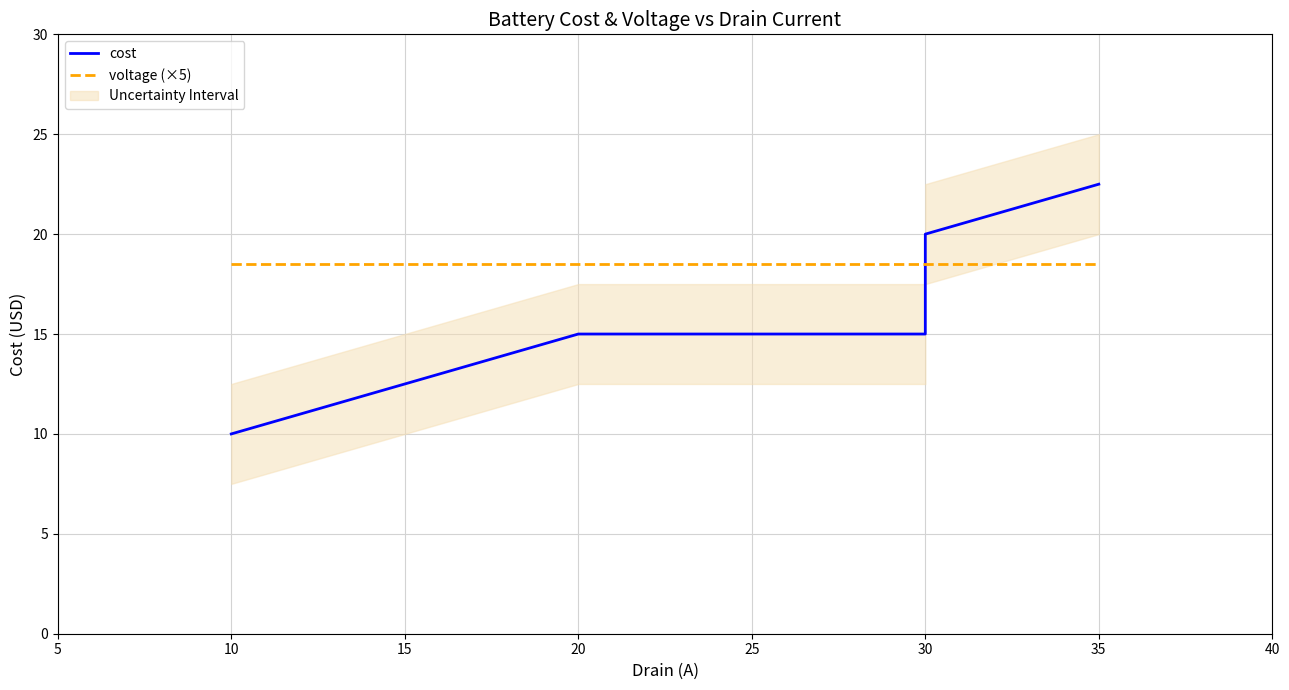

Does the chart display data point markers on the line(s)?

No